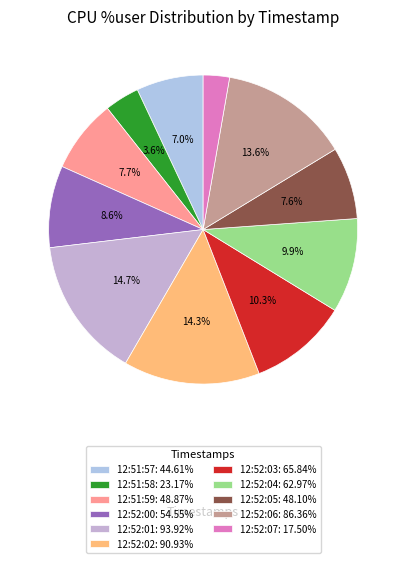

Combined, do 12:52:06 and 12:52:00 account for over 50%?

No